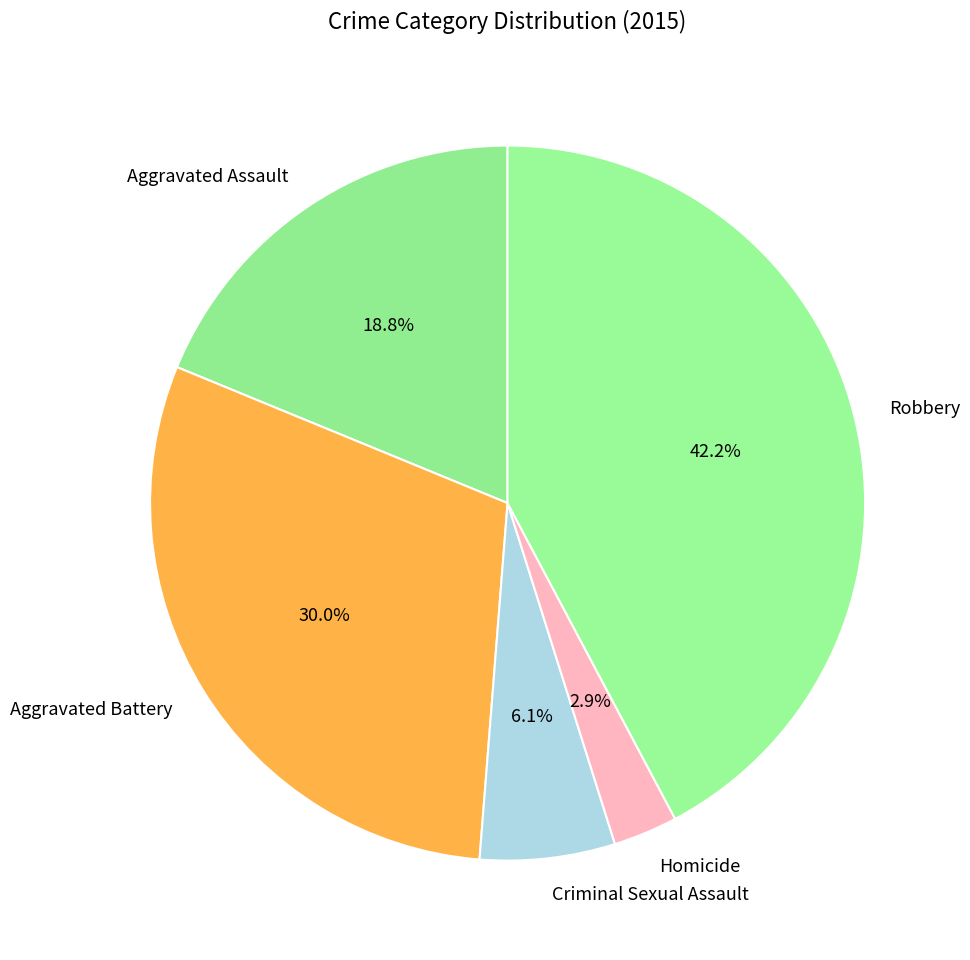

What is the ratio of the value at Aggravated Assault to the value at Aggravated Battery?

0.6